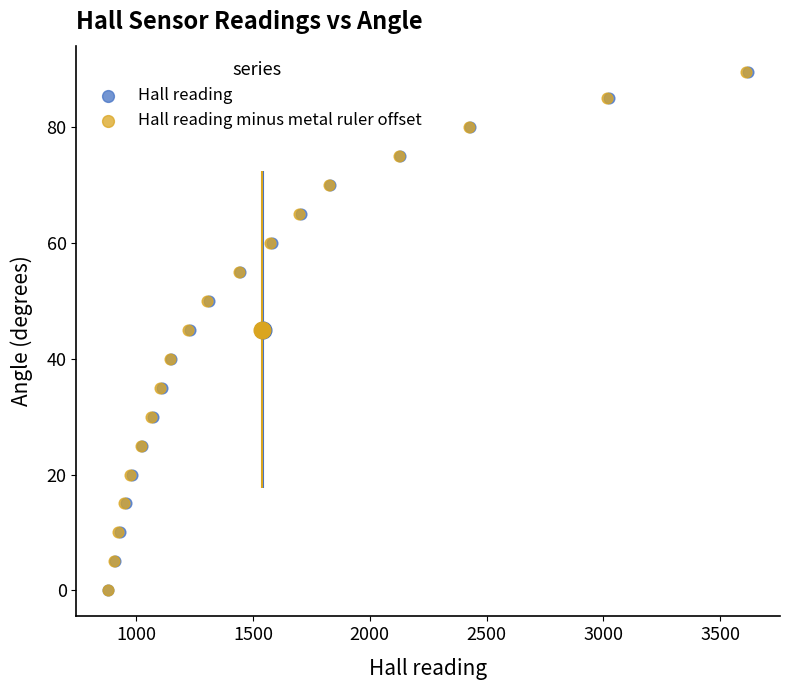

What are all the series names shown in the legend?

Hall reading, Hall reading minus metal ruler offset